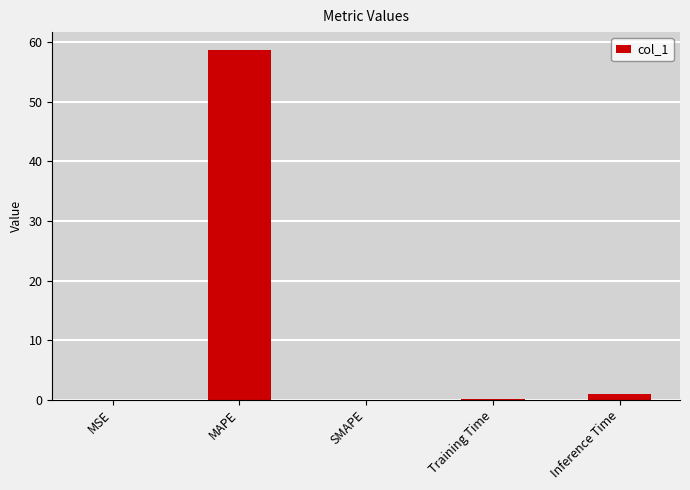

What is the approximate value at Training Time?

0.1